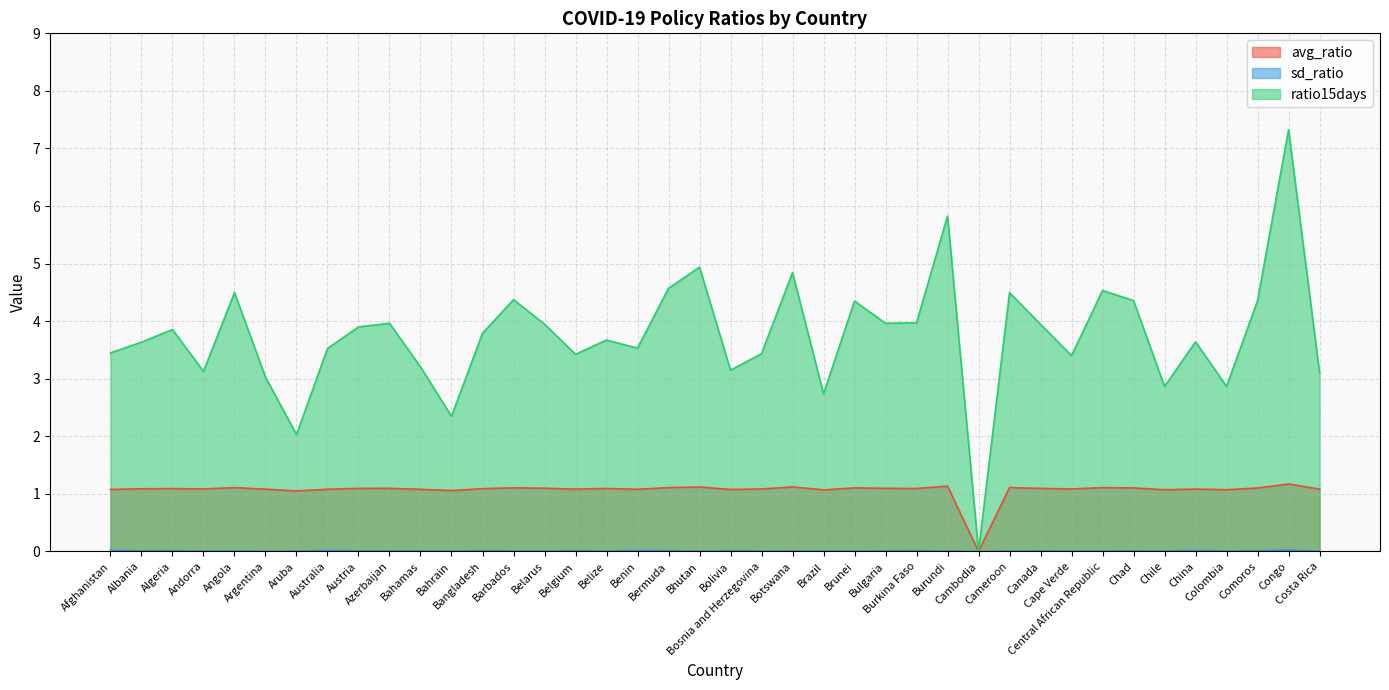

Read the avg_ratio value at Bosnia and Herzegovina.

1.1